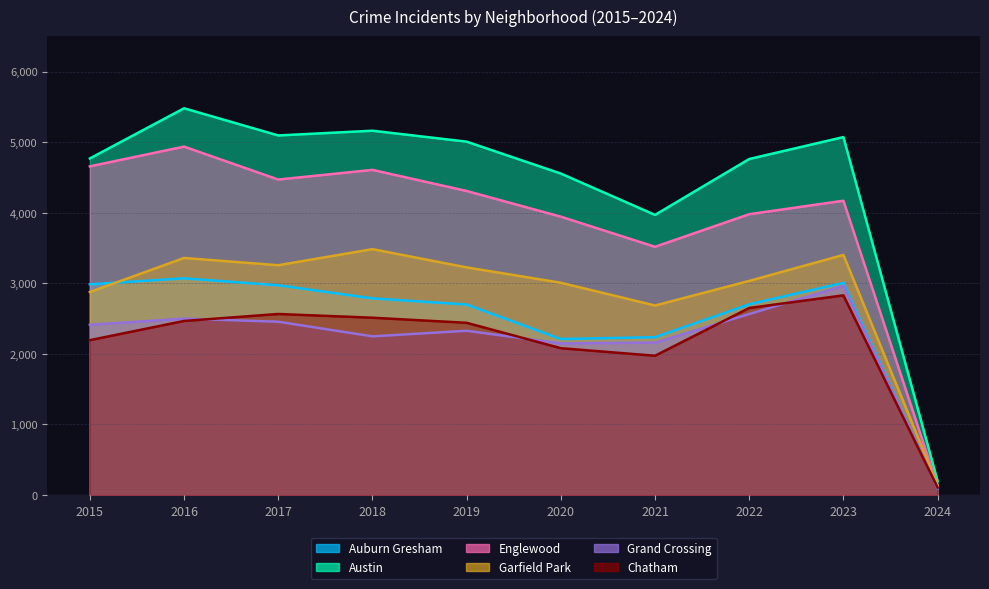

What are all the series names shown in the legend?

Auburn Gresham, Austin, Englewood, Garfield Park, Grand Crossing, Chatham